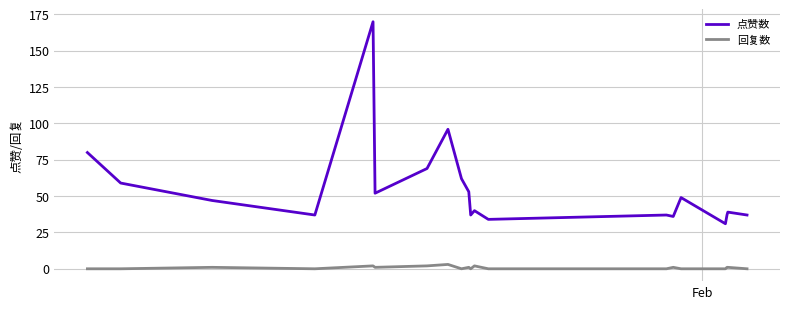

Which series has the widest spread of values?

点赞数